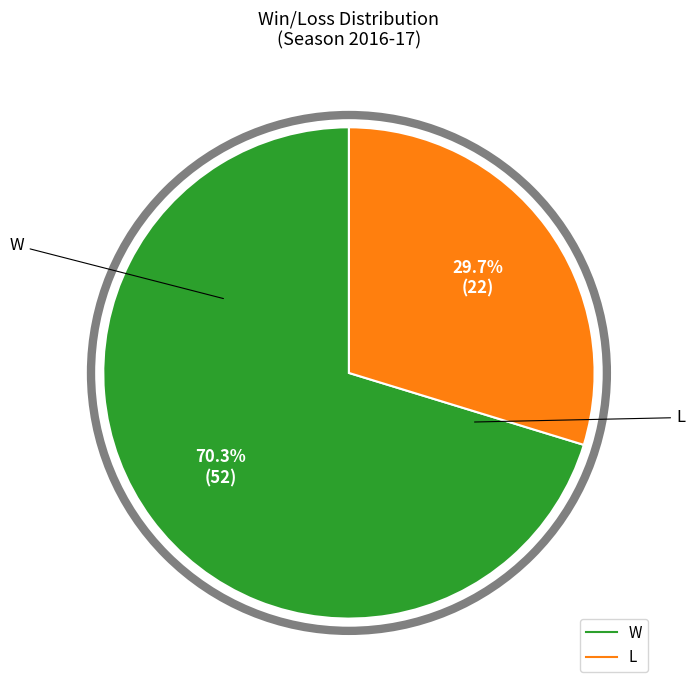

Does W represent more than half of the total?

Yes